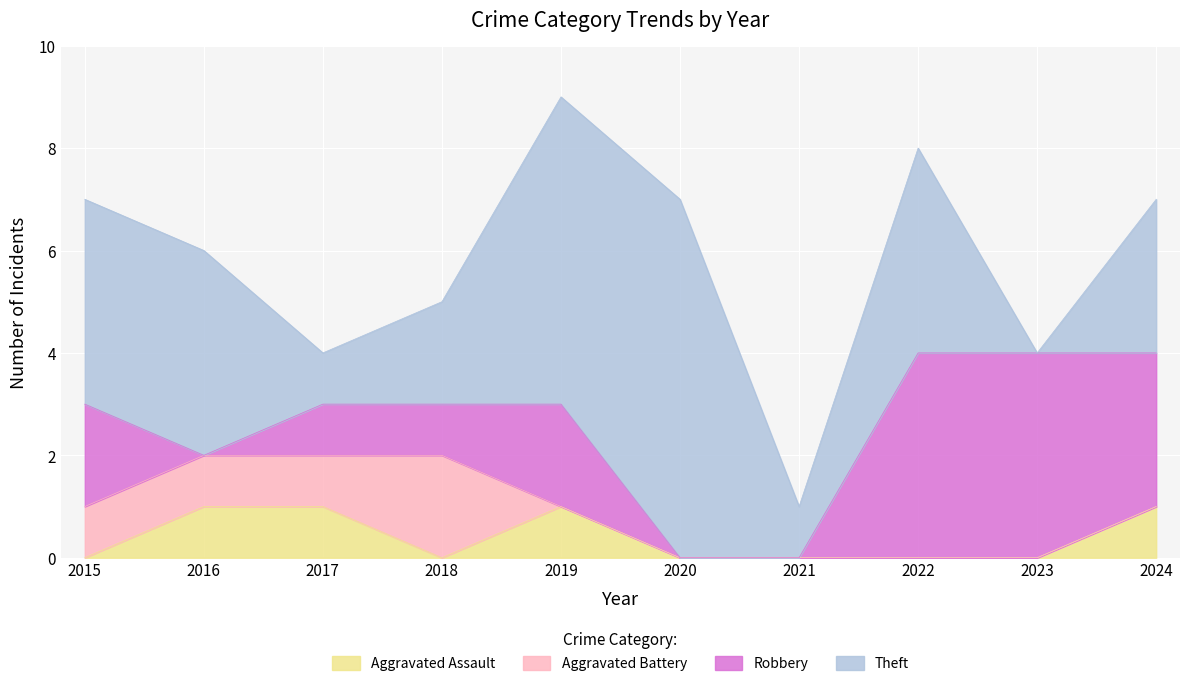

How many categories are shown in the chart?

10